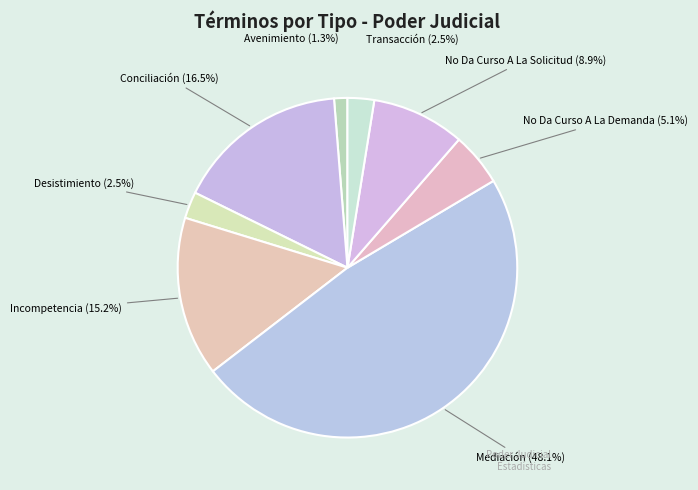

What percentage is NOT represented by Avenimiento?

98.7%